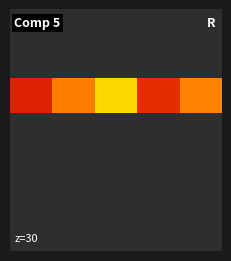

Which series has the widest spread of values?

3